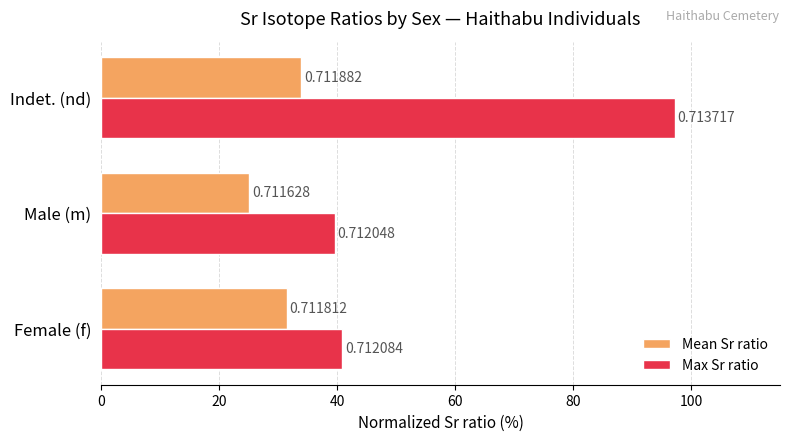

What are all the series names shown in the legend?

Mean Sr ratio, Max Sr ratio